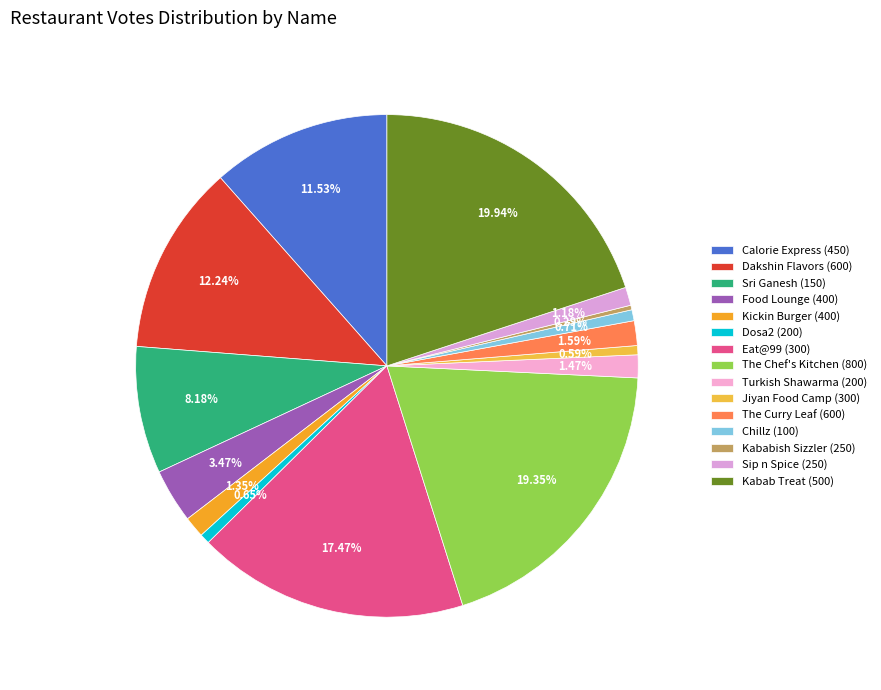

To the nearest percent, what is the difference between the largest and smallest slice percentages?

20%